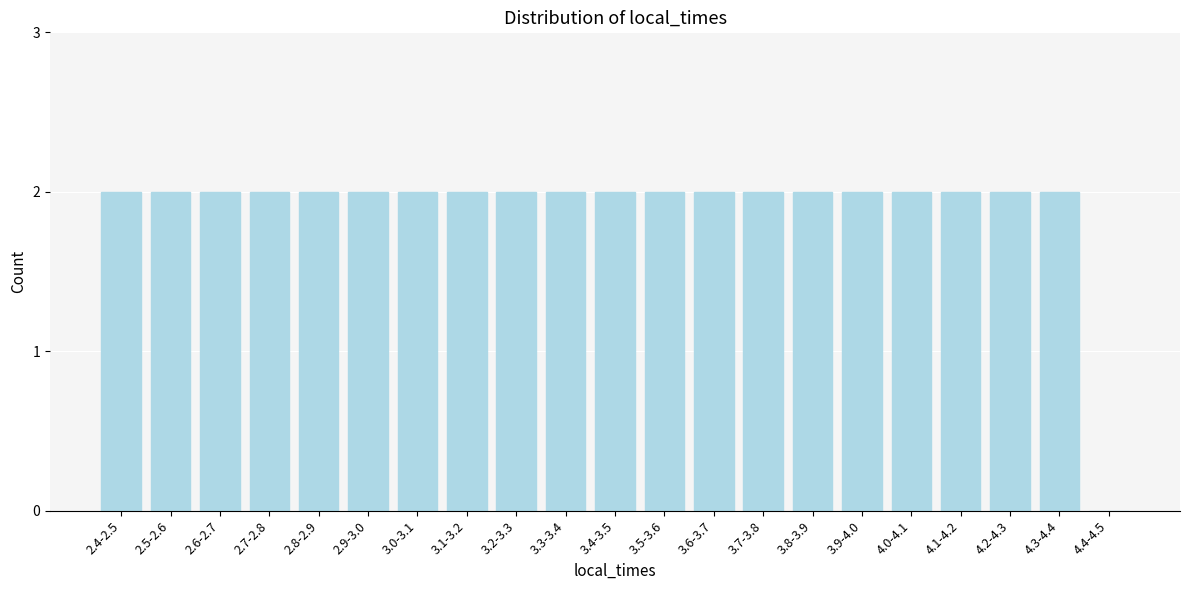

Reading left to right, list all the values displayed in this chart.

2.4-2.5=2	2.5-2.6=2	2.6-2.7=2	2.7-2.8=2	2.8-2.9=2	2.9-3.0=2	3.0-3.1=2	3.1-3.2=2	3.2-3.3=2	3.3-3.4=2	3.4-3.5=2	3.5-3.6=2	3.6-3.7=2	3.7-3.8=2	3.8-3.9=2	3.9-4.0=2	4.0-4.1=2	4.1-4.2=2	4.2-4.3=2	4.3-4.4=2	4.4-4.5=0